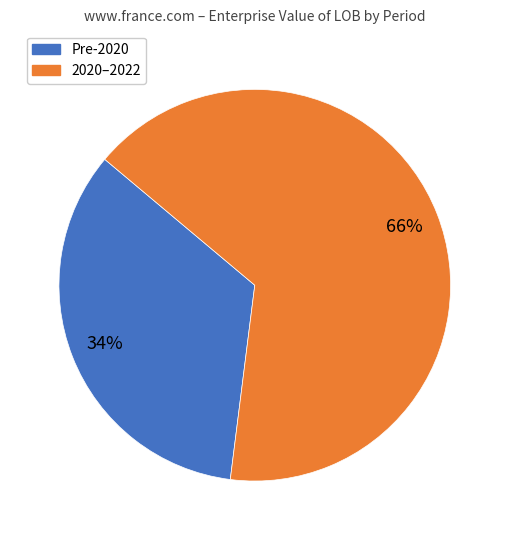

Is there a majority slice in this chart?

Yes